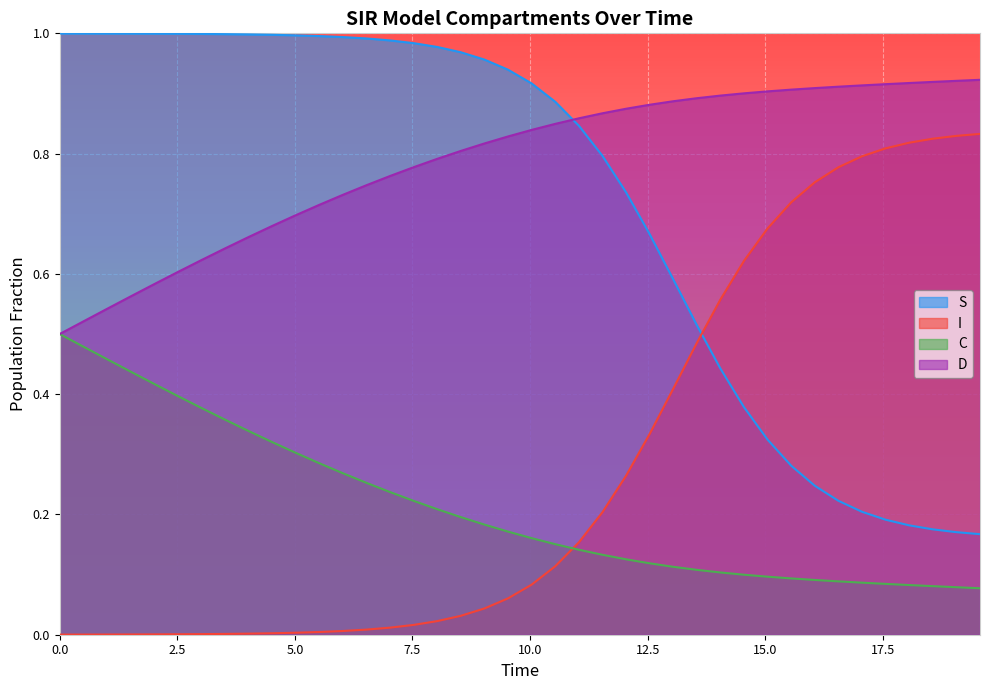

Rank the series by their maximum value, from lowest to highest.

C, I, D, S